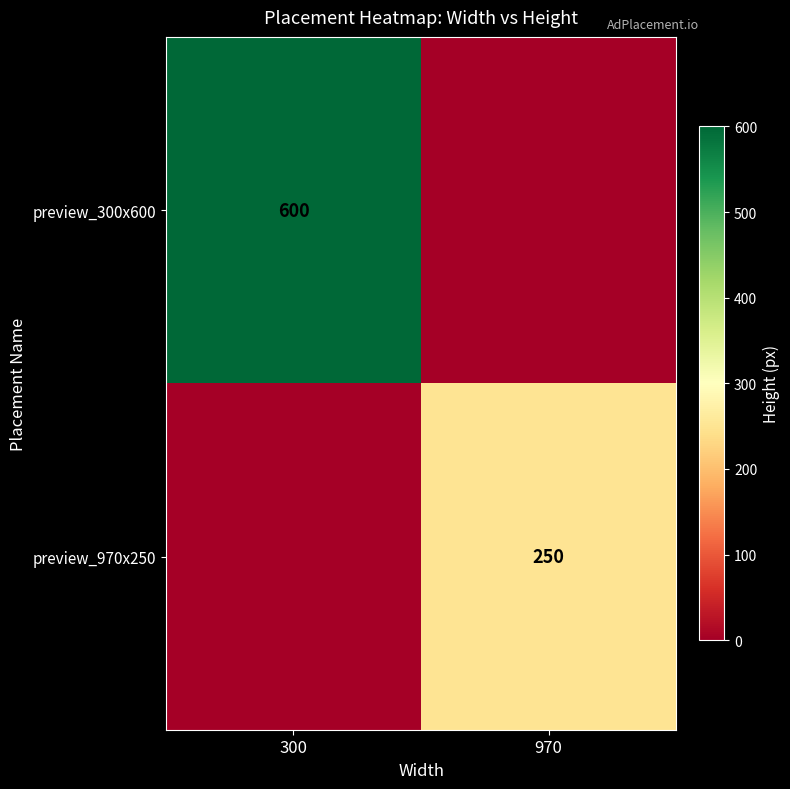

Is the value of preview_300x600 at 300 greater than the value of preview_970x250 at 970?

Yes